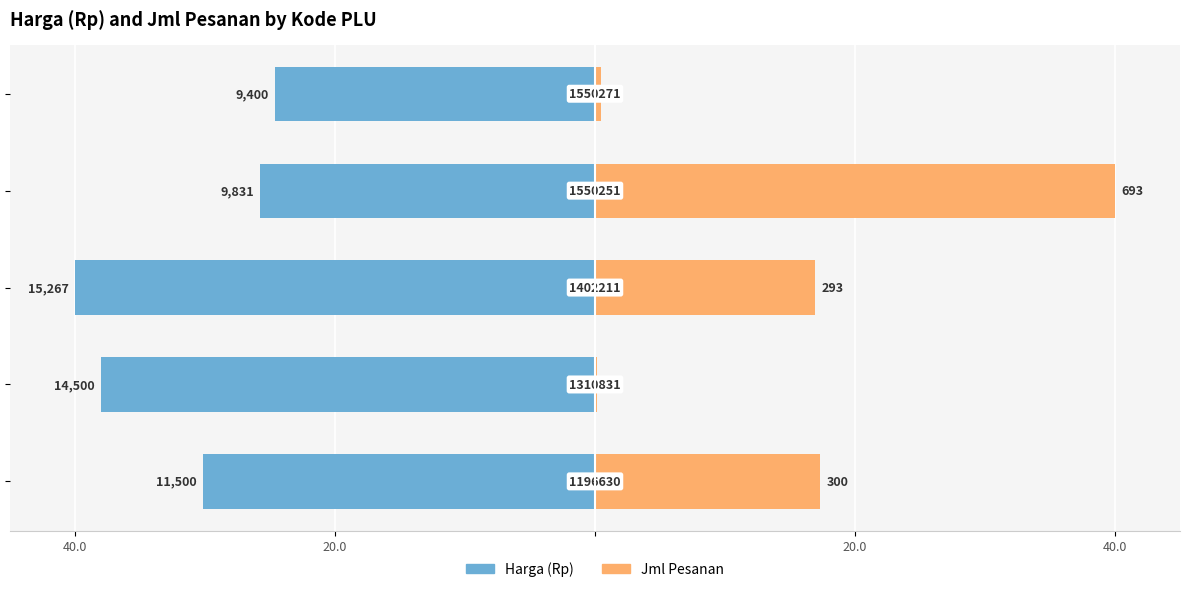

How many distinct data groups are displayed?

2